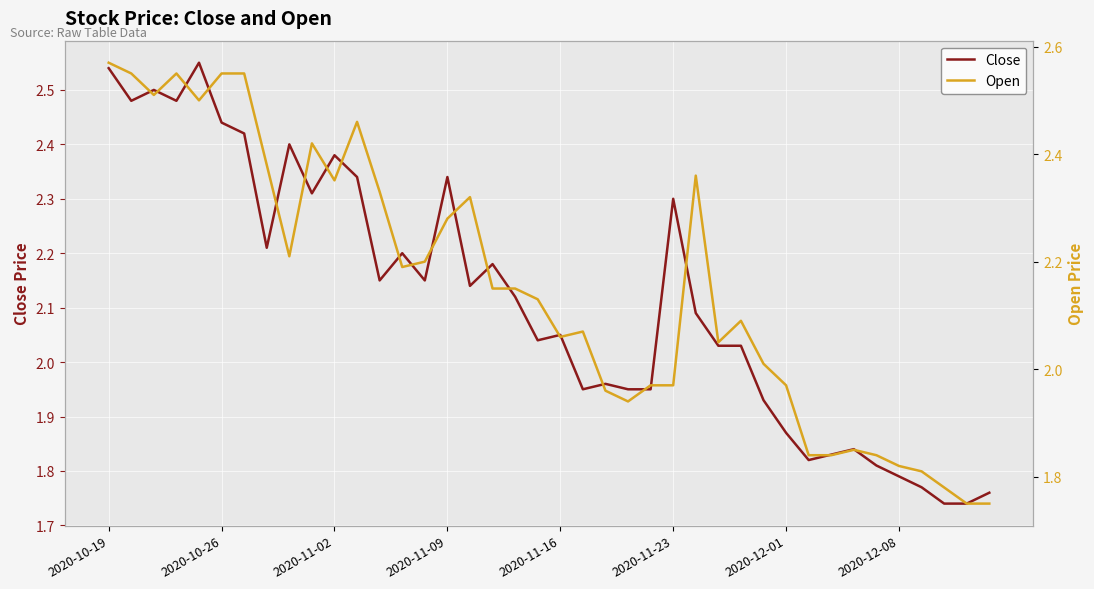

What is the minimum value shown in the chart?

1.7